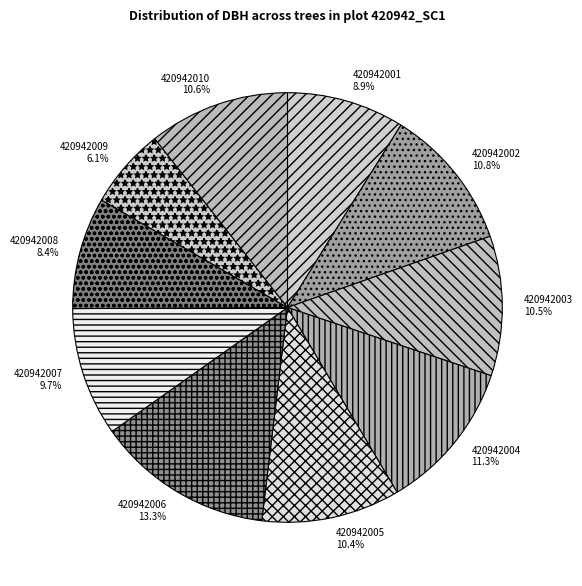

The 420942002 slice represents 11% of the pie. True or false?

True